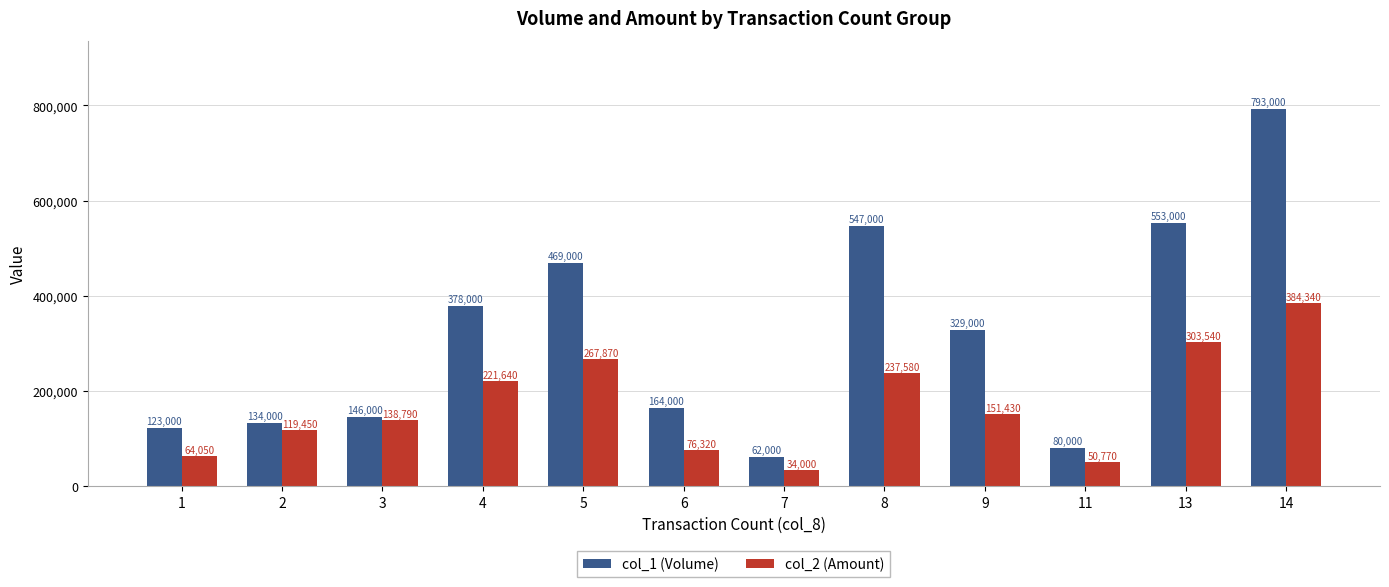

What is the difference between the highest and lowest values at 2?

14550